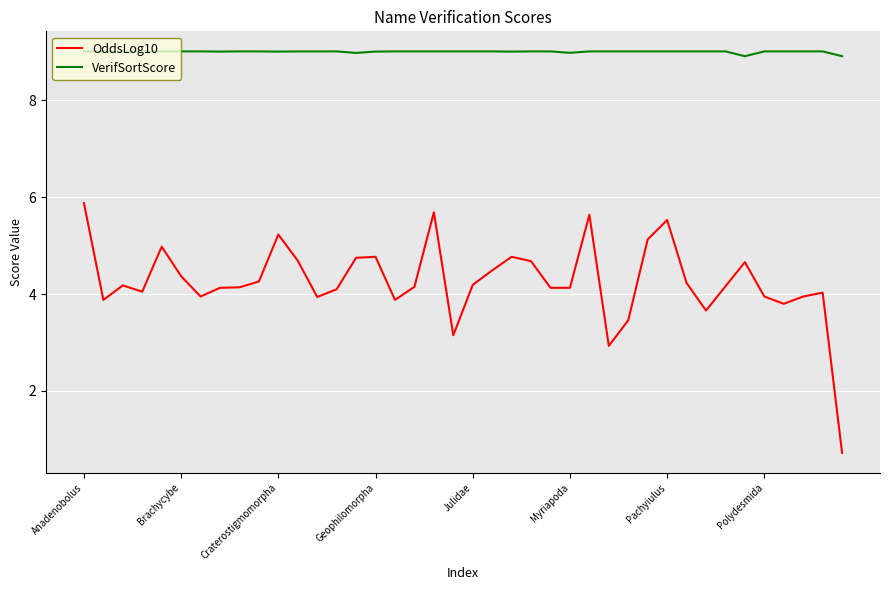

What is the maximum value shown in the chart?

9.0